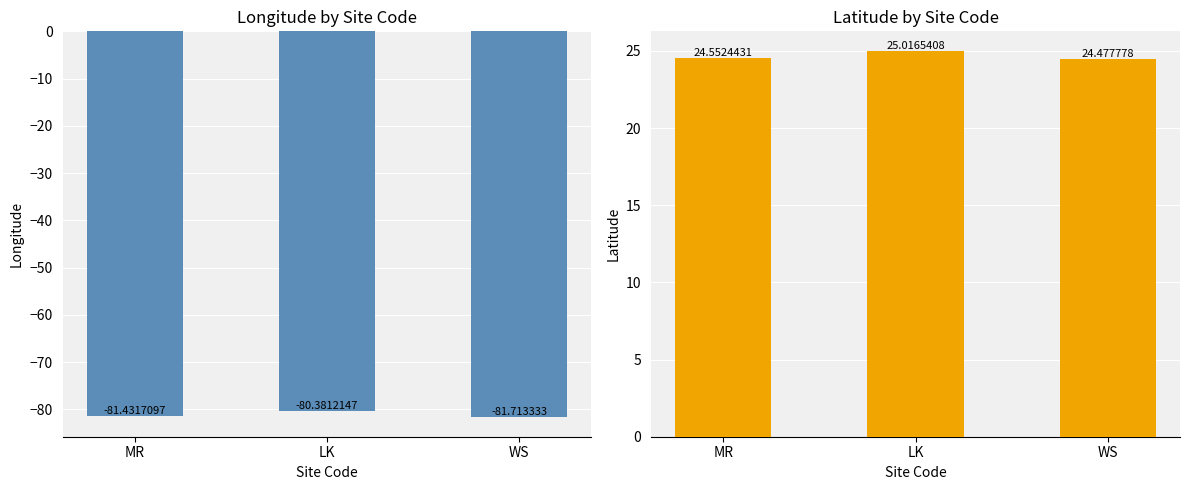

Is it true that lon equals -131.3 at MR?

False